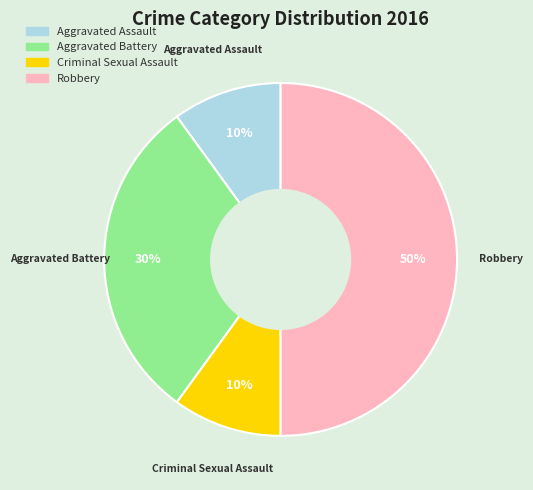

Does Criminal Sexual Assault account for over 50% of the chart?

No